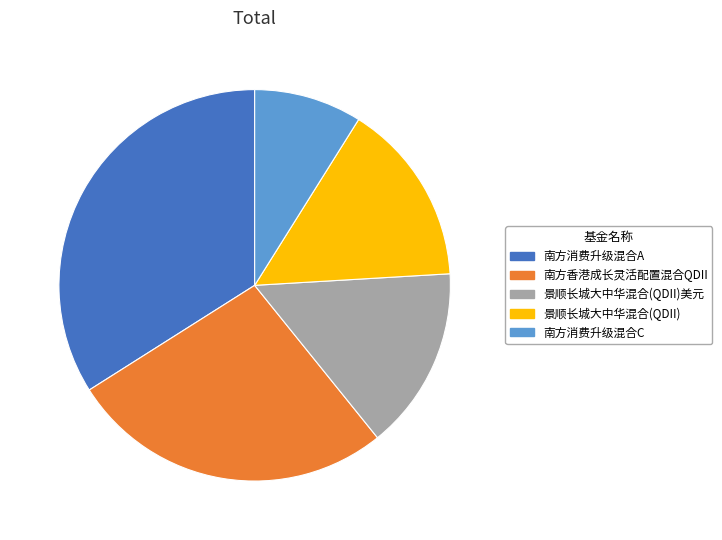

Is it true that 南方消费升级混合C is 23% of the pie?

False